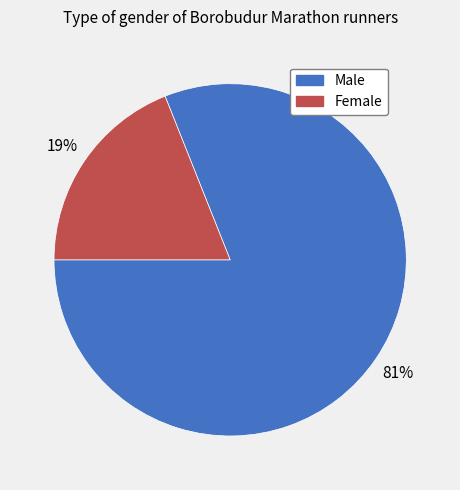

Which category has the smallest portion of the pie?

Female